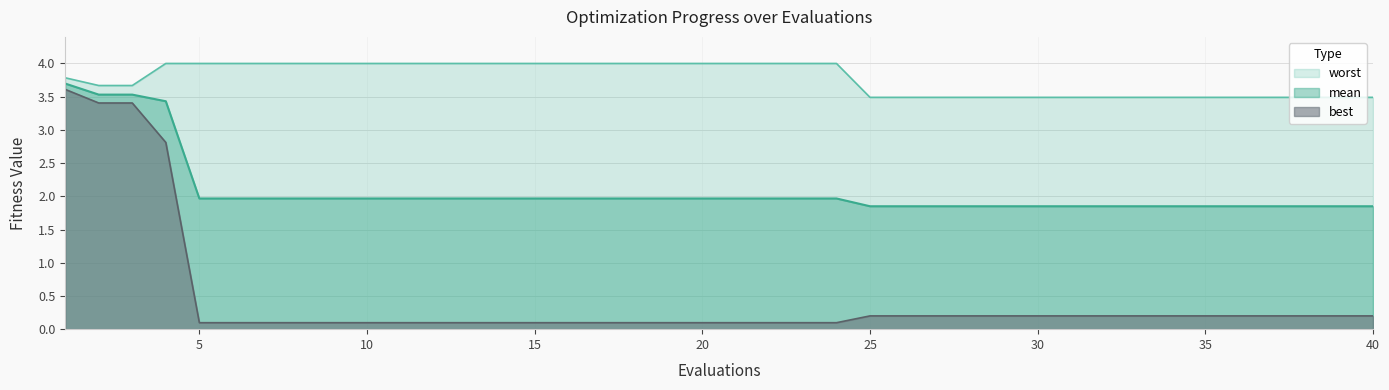

Reading left to right, extract all data points from this chart.

mean: 3.7	3.5	3.5	3.4	2.0	2.0	2.0	2.0	2.0	2.0	2.0	2.0	2.0	2.0	2.0	2.0	2.0	2.0	2.0	2.0	2.0	2.0	2.0	2.0	1.9	1.9	1.9	1.9	1.9	1.9	1.9	1.9	1.9	1.9	1.9	1.9	1.9	1.9	1.9	1.9
best: 3.6	3.4	3.4	2.8	0.1	0.1	0.1	0.1	0.1	0.1	0.1	0.1	0.1	0.1	0.1	0.1	0.1	0.1	0.1	0.1	0.1	0.1	0.1	0.1	0.2	0.2	0.2	0.2	0.2	0.2	0.2	0.2	0.2	0.2	0.2	0.2	0.2	0.2	0.2	0.2
worst: 3.8	3.7	3.7	4.0	4.0	4.0	4.0	4.0	4.0	4.0	4.0	4.0	4.0	4.0	4.0	4.0	4.0	4.0	4.0	4.0	4.0	4.0	4.0	4.0	3.5	3.5	3.5	3.5	3.5	3.5	3.5	3.5	3.5	3.5	3.5	3.5	3.5	3.5	3.5	3.5